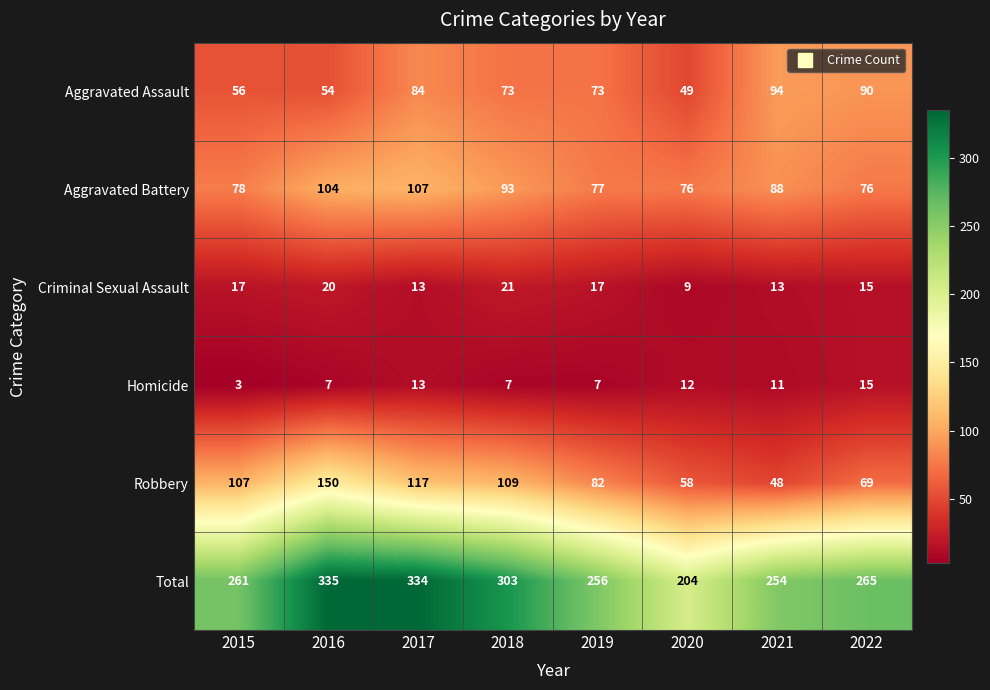

List the series in order of their peak value, lowest first.

Homicide, Criminal Sexual Assault, Aggravated Assault, Aggravated Battery, Robbery, Total